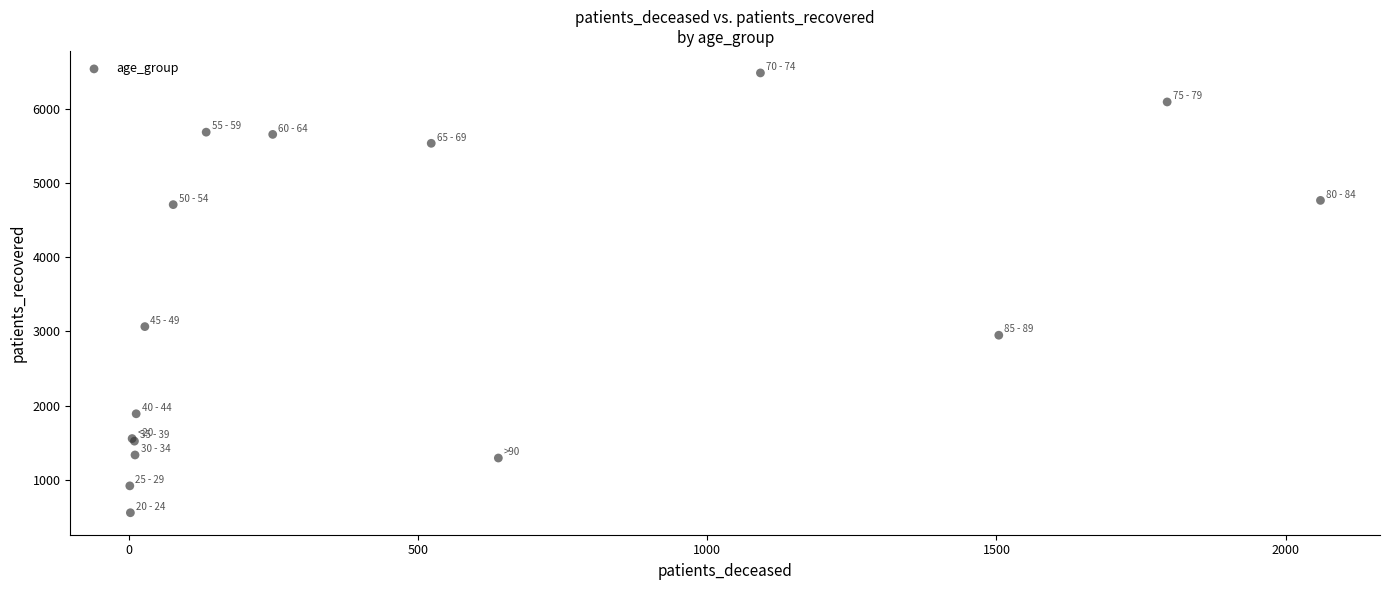

What Y value in the scatter plot is closest to 3520?

3065